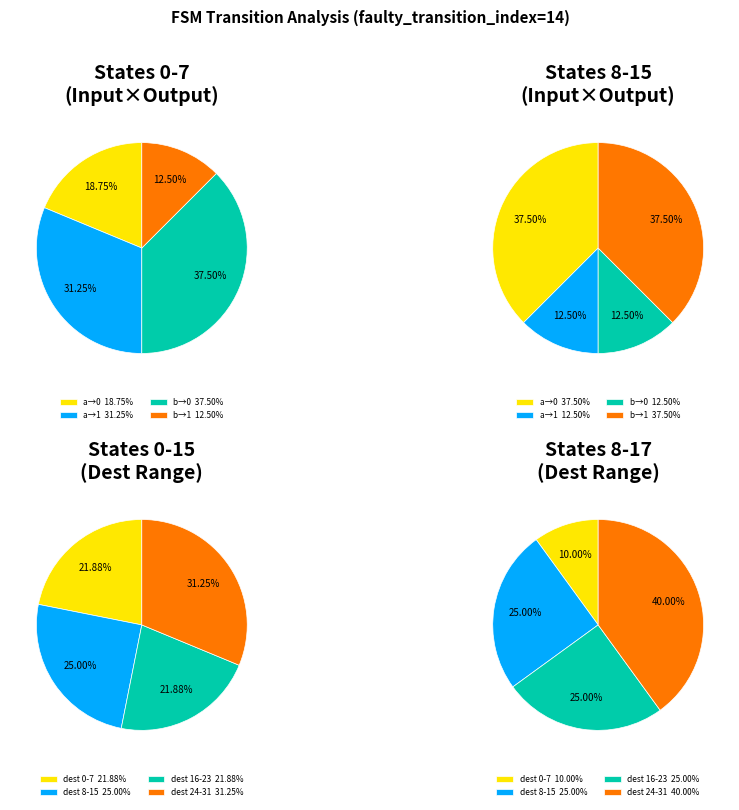

How many segments does this pie chart have?

4